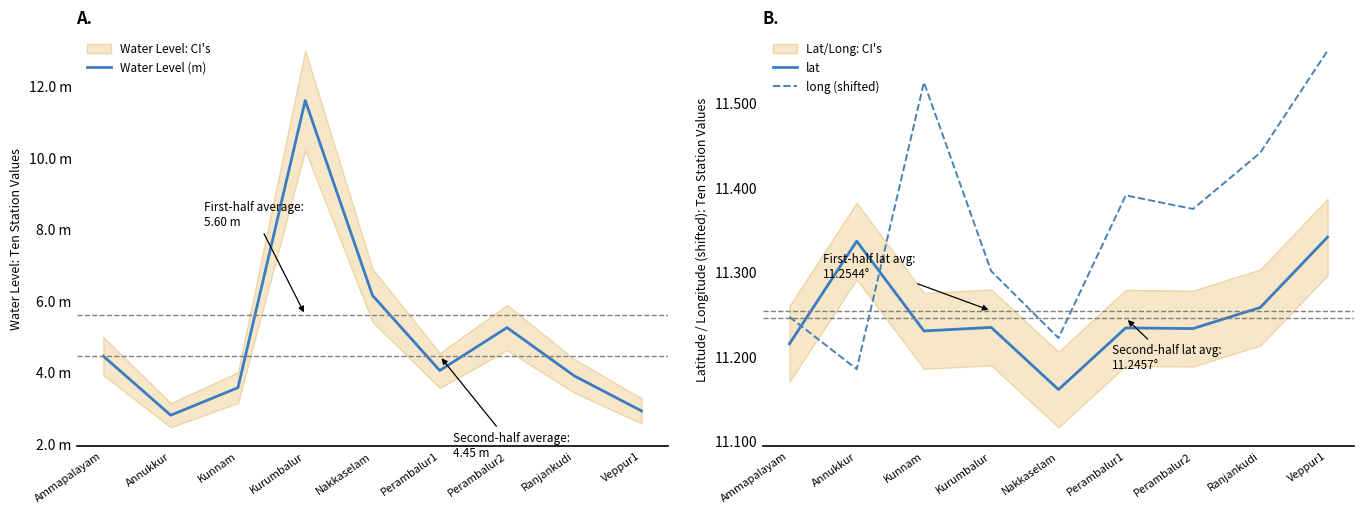

What is the difference between the maximum and minimum values in the Water Level (m) series?

8.8